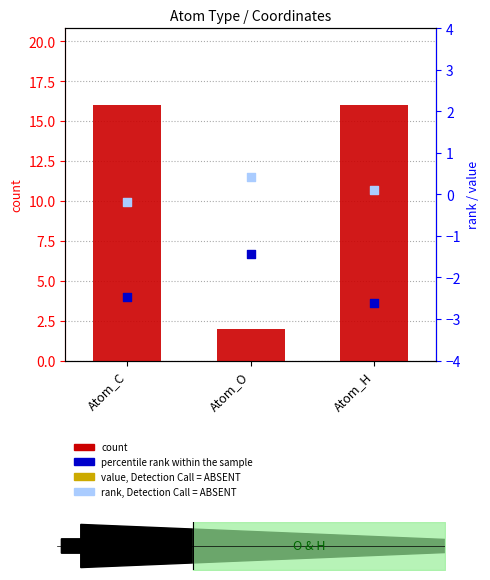

Which series has the largest Y range (max minus min)?

count